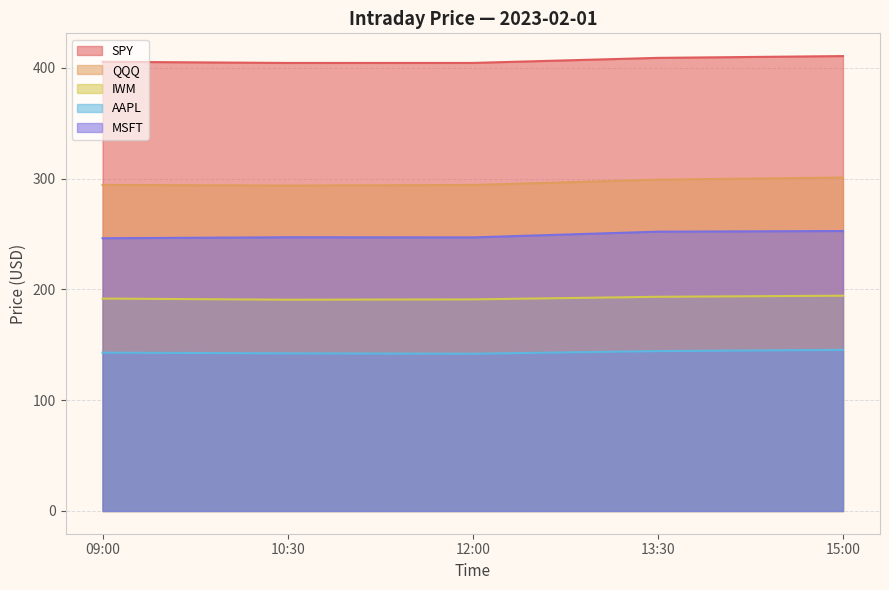

Is the value of IWM at 09:00 greater than the value of QQQ at 09:00?

No